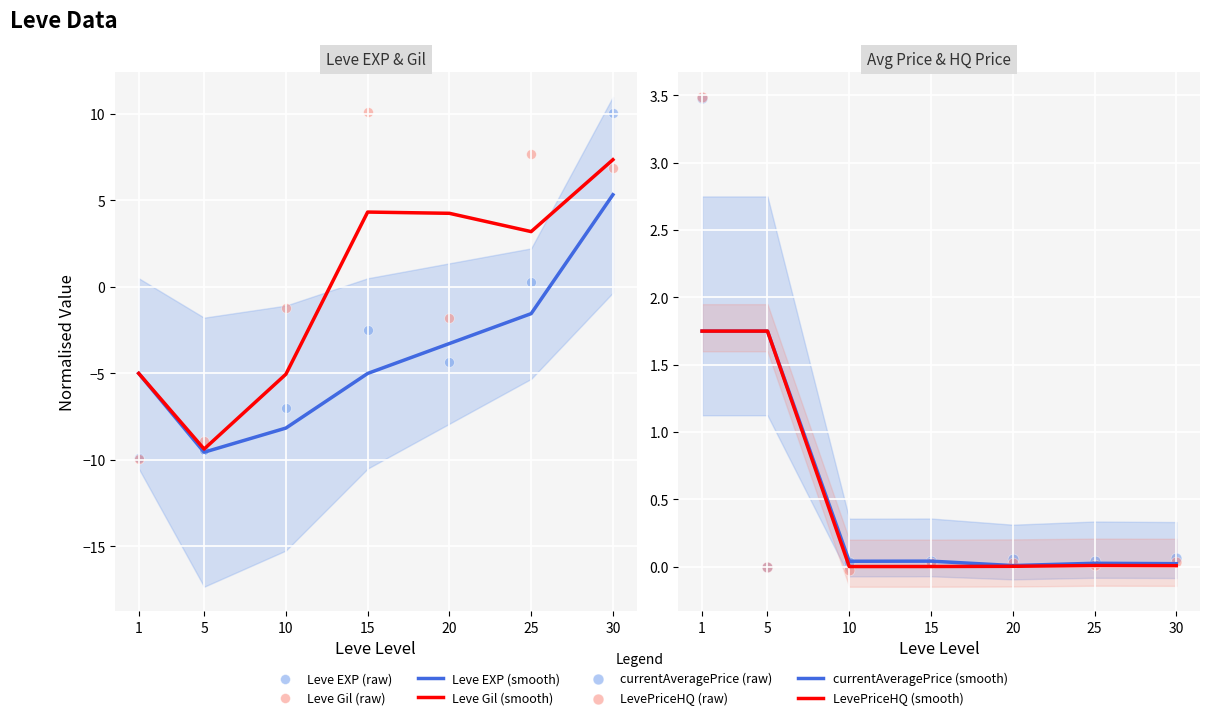

At which category is the sum across all series the highest?

30